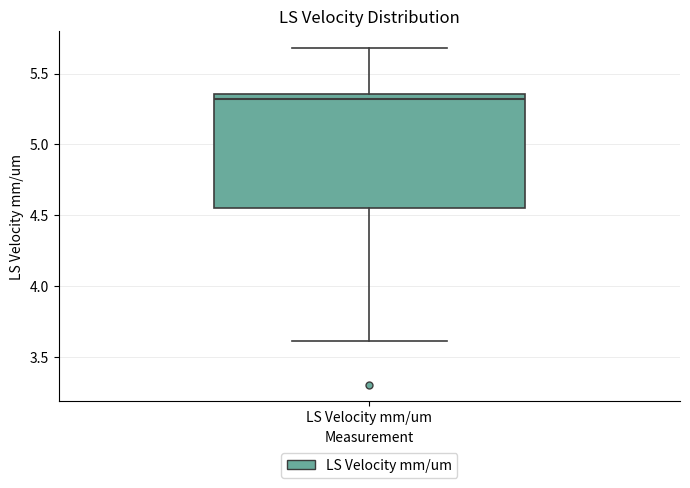

Read this box plot against the y-axis: the position of the median line, the range covered by the box, and the ends of both whiskers. The values are not printed on the chart, so give them approximately, as read against the axis.

median 5.30, box 4.55 to 5.35, whiskers 3.60 to 5.70